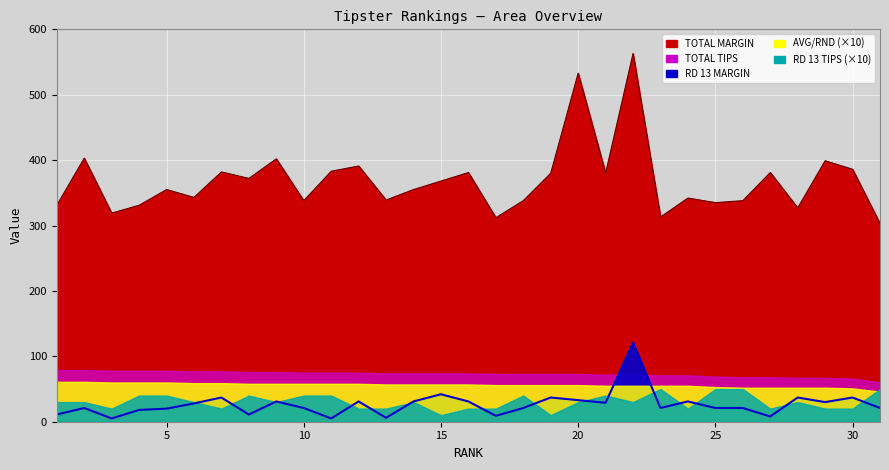

Is the value of AVG/RND at 15 greater than the value of TOTAL TIPS at 10?

No